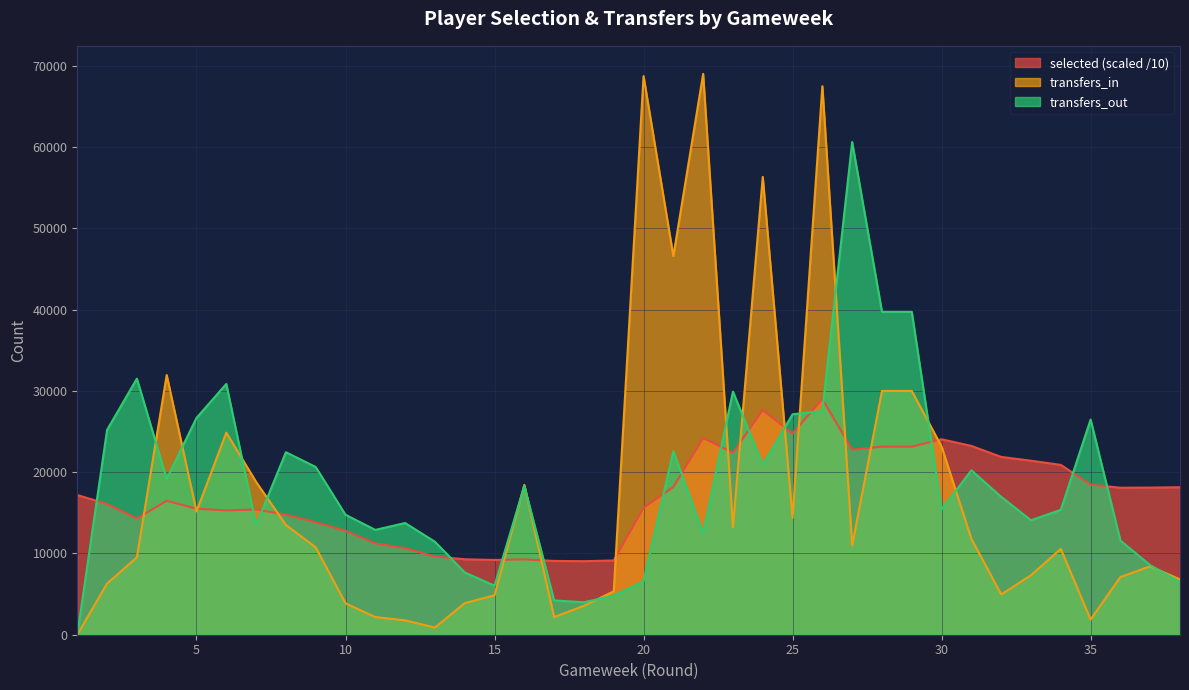

At how many categories does at least one series exceed 44936?

6